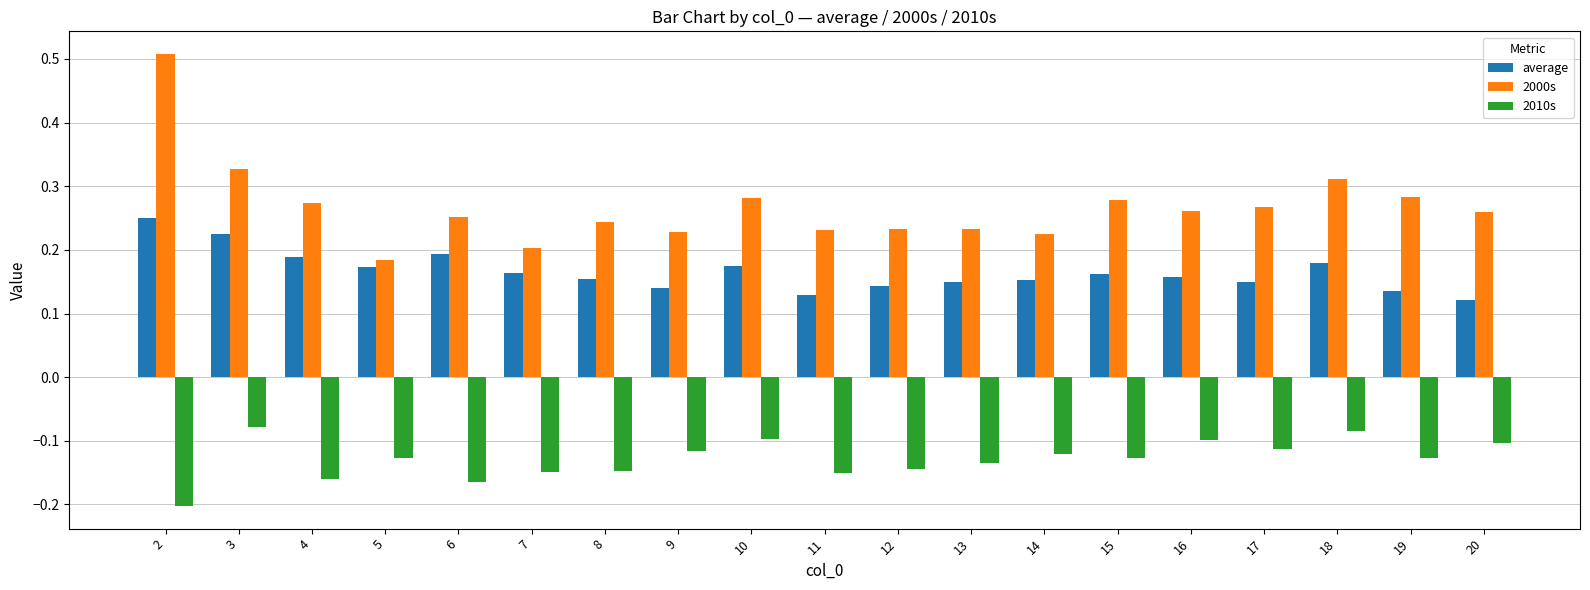

How many groups of bars are there?

19